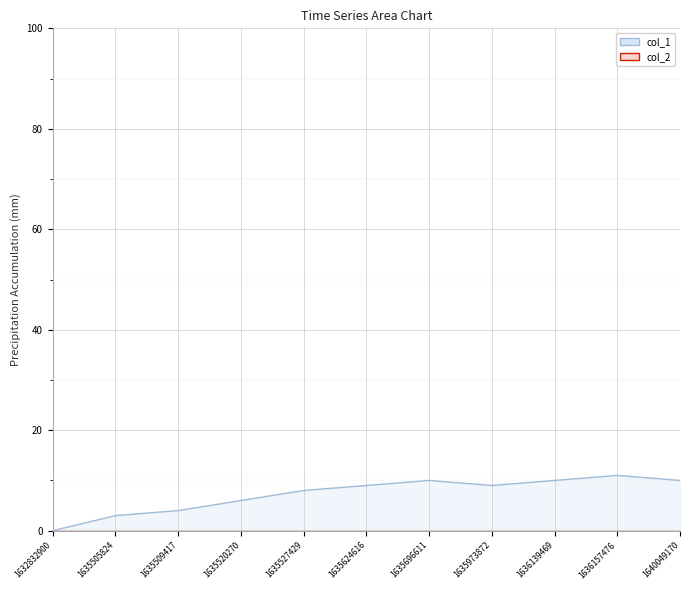

Reading right to left, extract all data points from this chart.

col_1 line: 1640049170=10	1636157476=11	1636139469=10	1635973872=9	1635696611=10	1635624616=9	1635527429=8	1635520270=6	1635509417=4	1635505824=3	1632832900=0
col_2 line: 1640049170=0	1636157476=0	1636139469=0	1635973872=0	1635696611=0	1635624616=0	1635527429=0	1635520270=0	1635509417=0	1635505824=0	1632832900=0